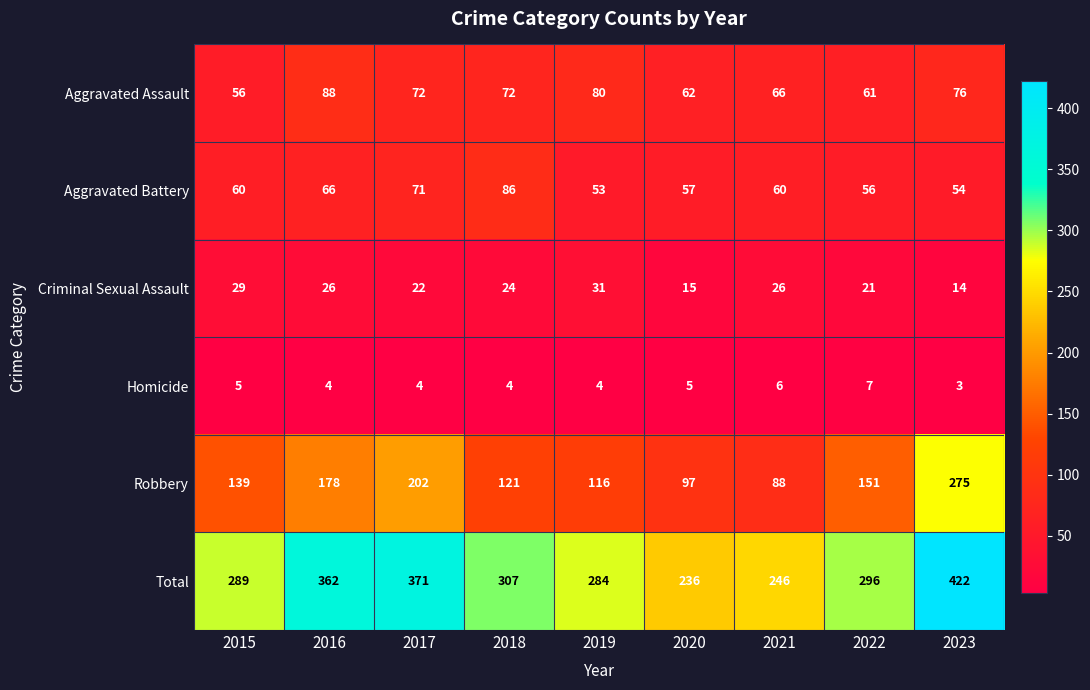

Where does the Total series first go above 296?

2016